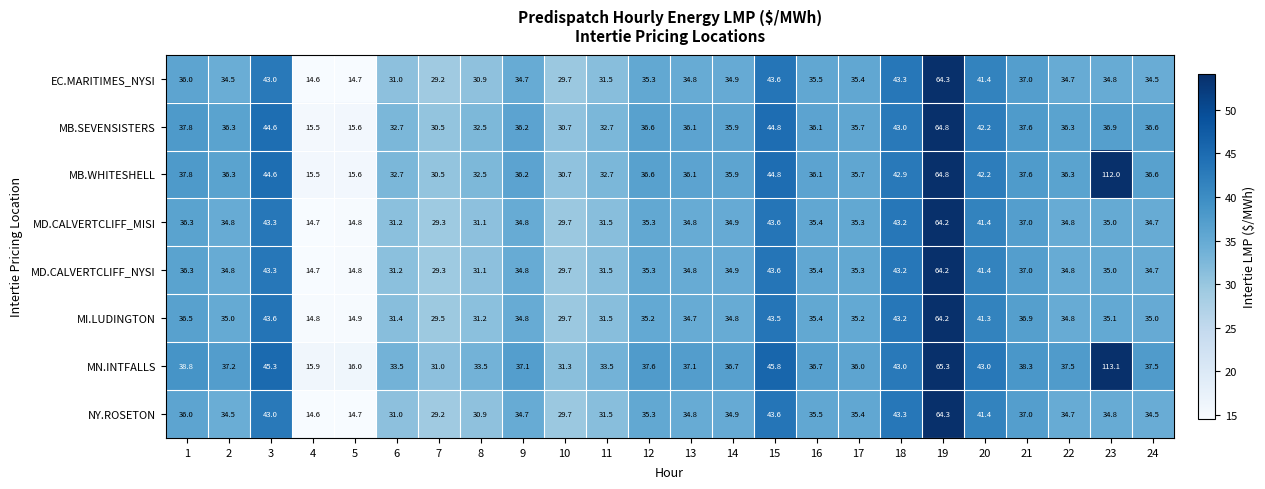

The value of MN.INTFALLS at 12 is 26.2. True or false?

False